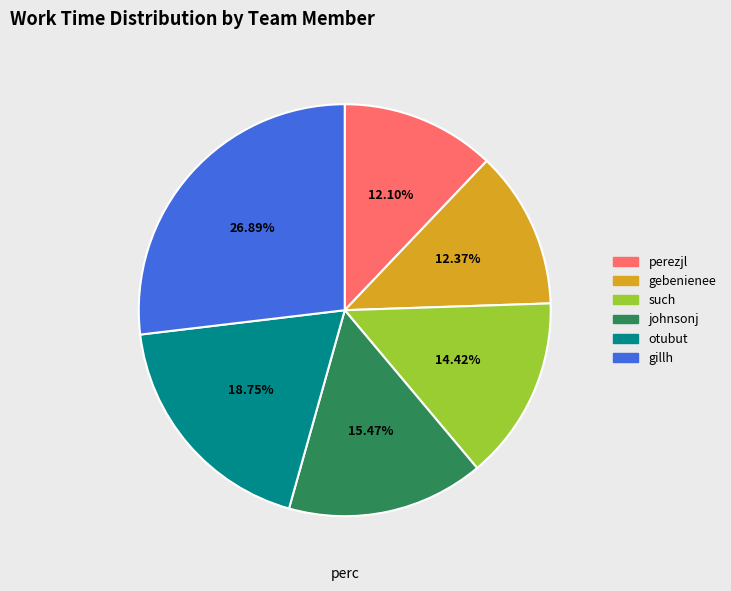

Which has a higher value, perezjl or such?

such